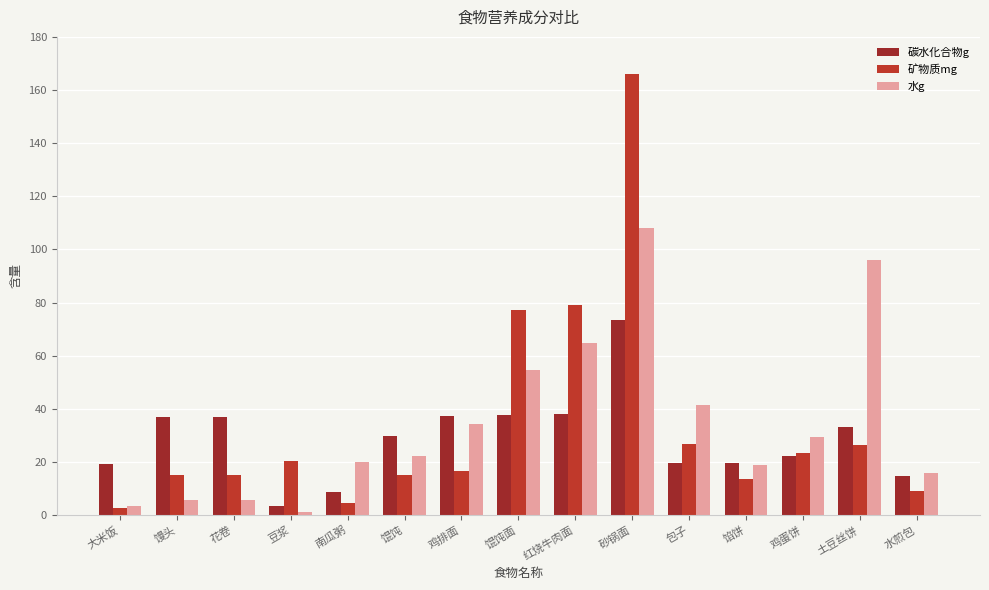

Is the value of 碳水化合物g at 鸡蛋饼 greater than the value of 水g at 馒头?

Yes